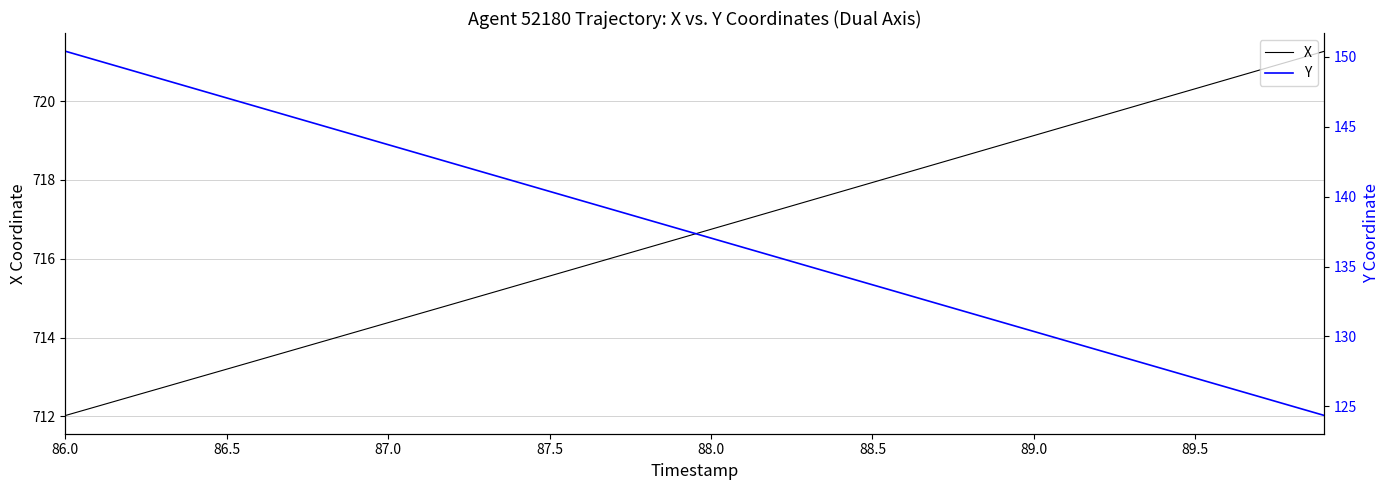

The X series shows 993.5 at 88.5. True or false?

False